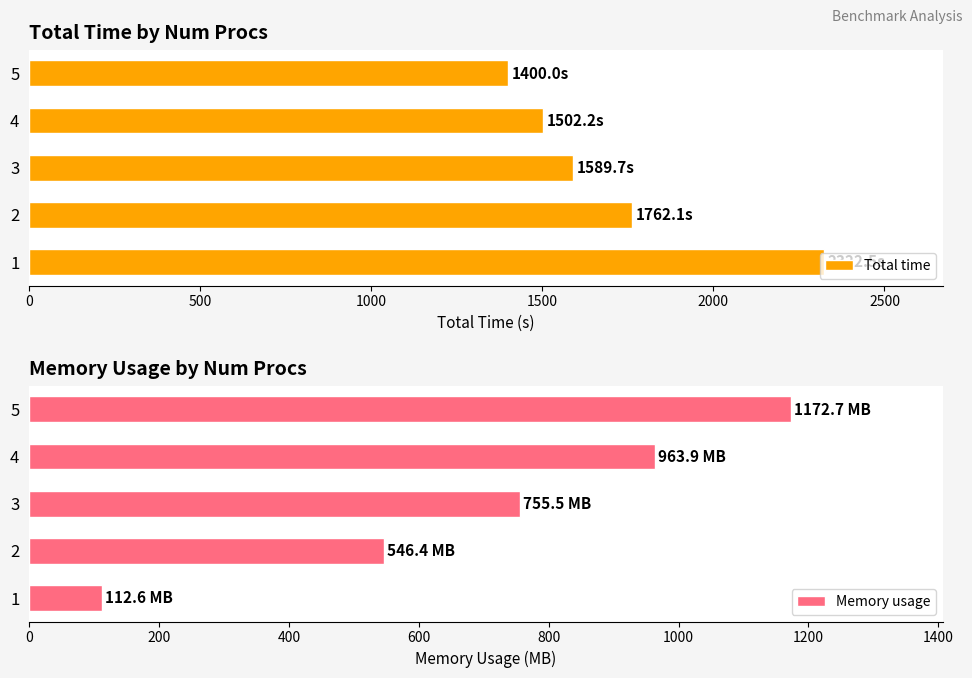

What is the value of the Memory usage bar at the 4th from the left?

963.9